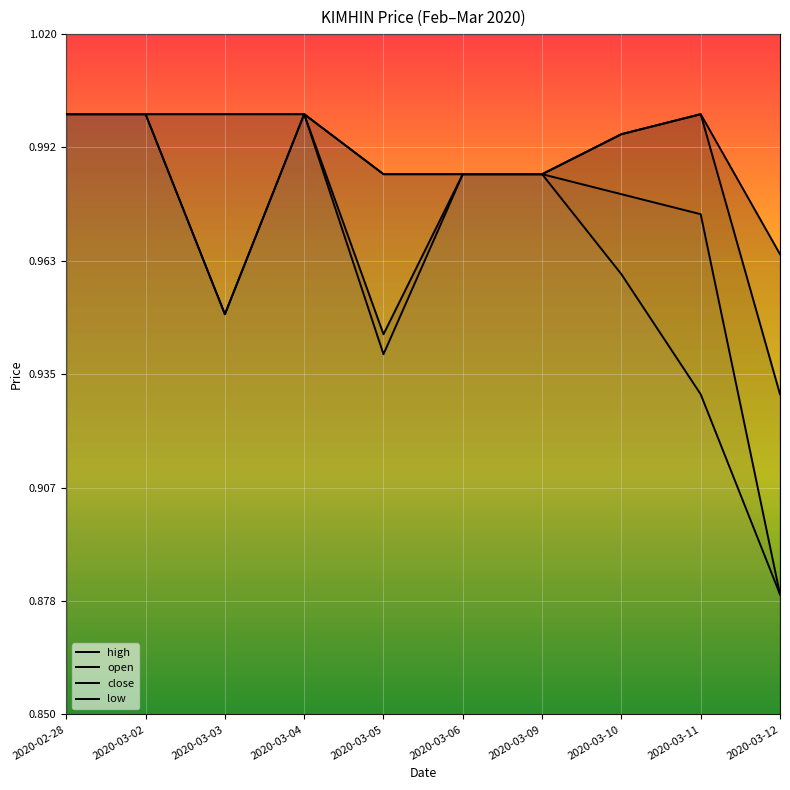

What is the average value of the close series?

1.0